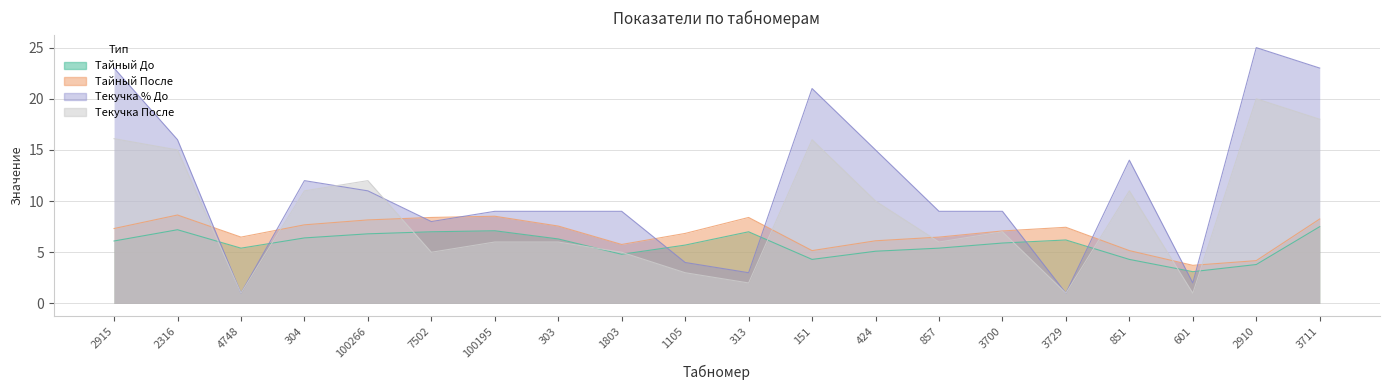

Between which two adjacent categories do Текучка После and Тайный После first intersect?

2316 and 4748